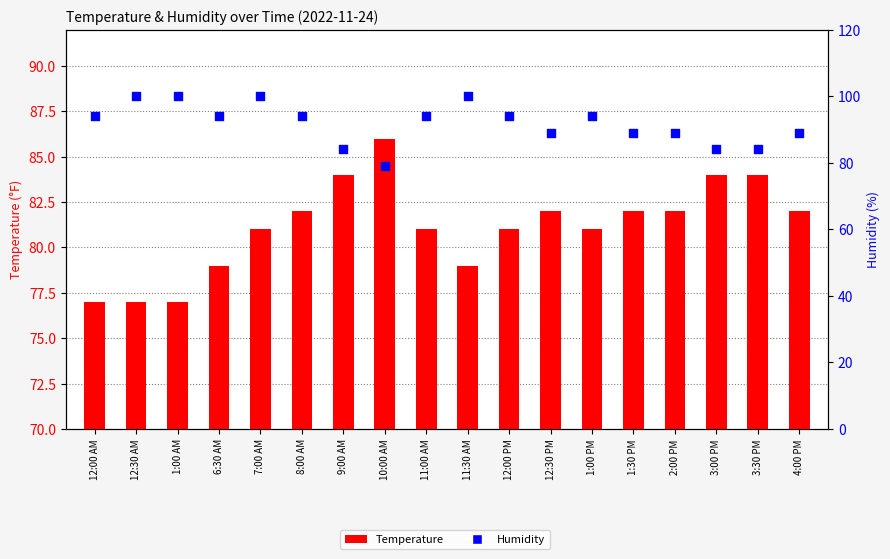

At how many categories does at least one series exceed 95?

4